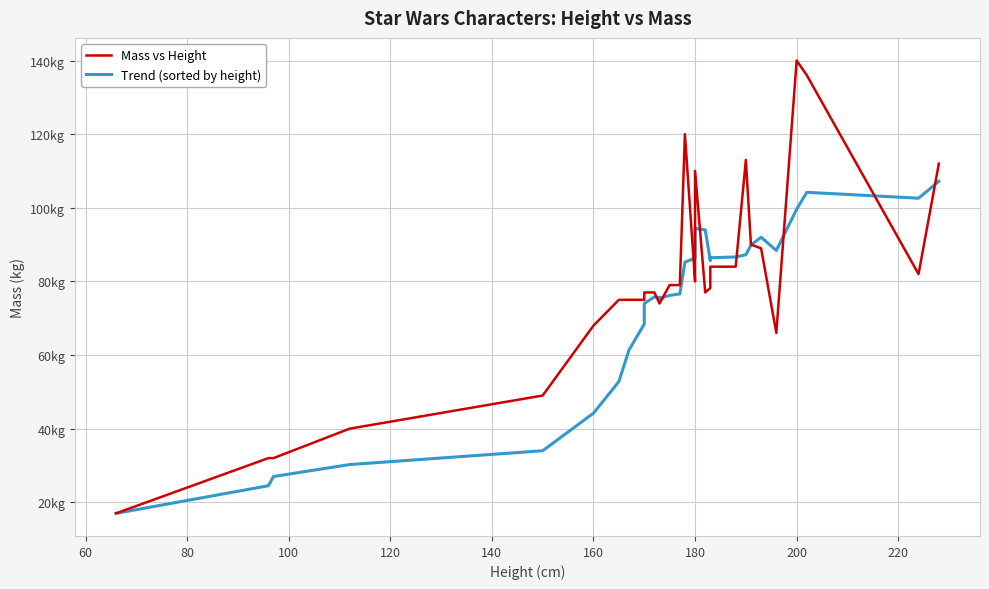

Reading right to left, transcribe all the data shown in this chart.

Mass vs Height: 112.0	82.0	136.0	140.0	66.0	89.0	90.0	113.0	84.0	84.0	78.2	77.0	110.0	83.0	80.0	120.0	79.0	79.0	74.0	74.0	77.0	77.0	75.0	75.0	75.0	68.0	49.0	40.0	32.0	32.0	17.0
Trend (sorted by height): 107.2	102.6	104.2	99.6	88.4	92.0	89.8	87.2	86.6	86.4	85.6	94.0	94.4	88.2	86.4	85.2	76.6	76.2	75.4	75.6	75.8	74.0	68.4	61.4	52.8	44.2	34.0	30.2	27.0	24.5	17.0